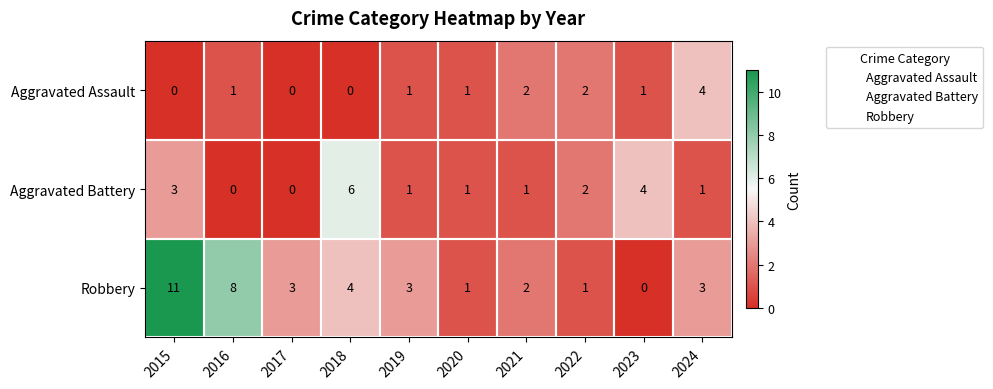

Which series has the largest total across all categories?

Robbery